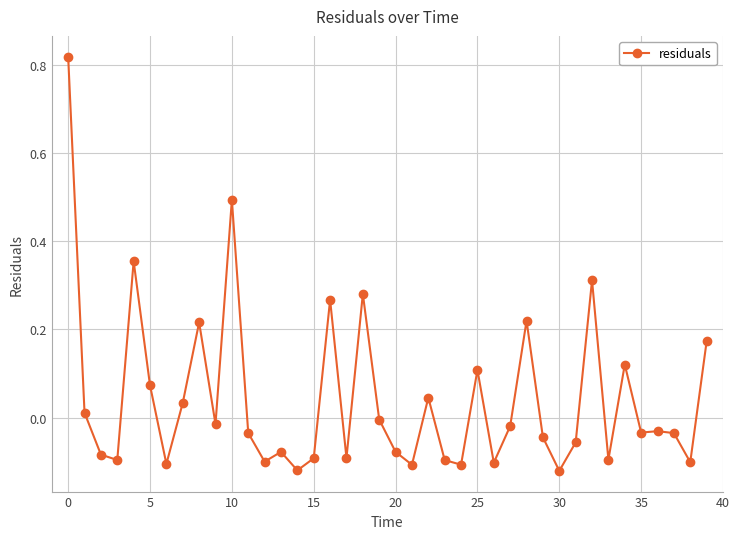

True or false: there are more than 1 points higher than both neighbors.

True